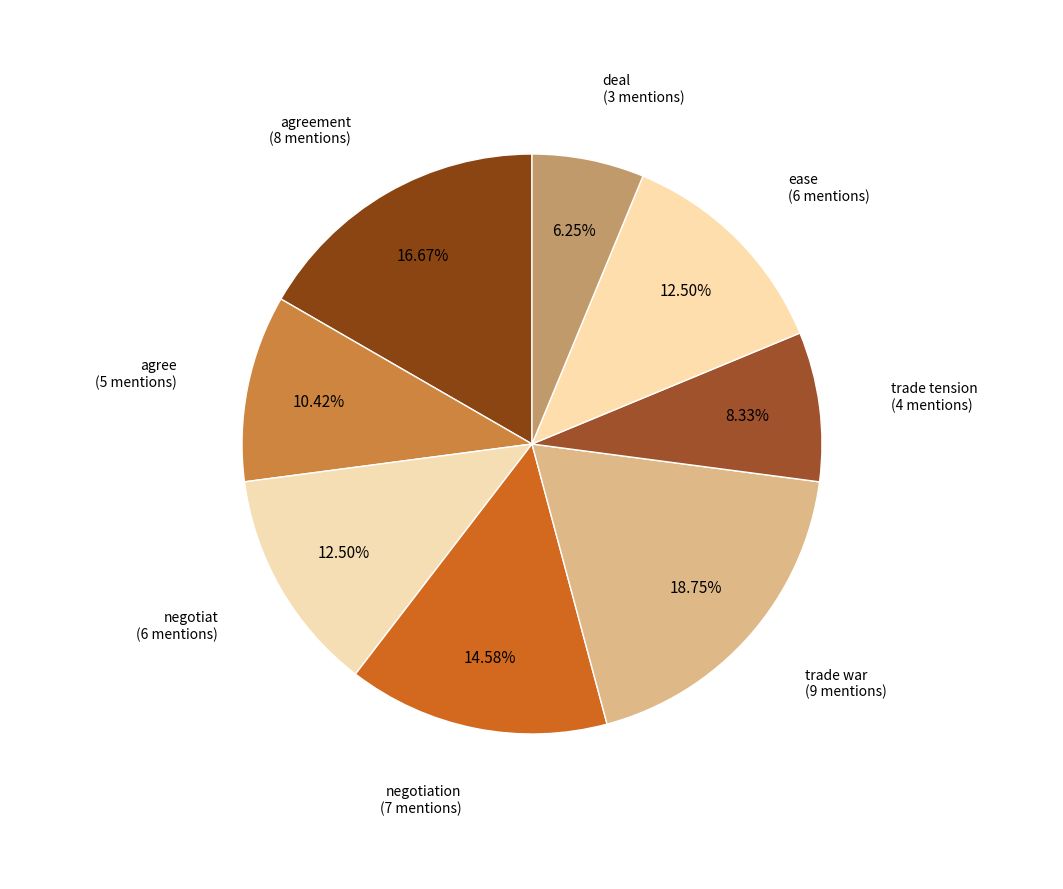

How many slices are in this pie chart?

8